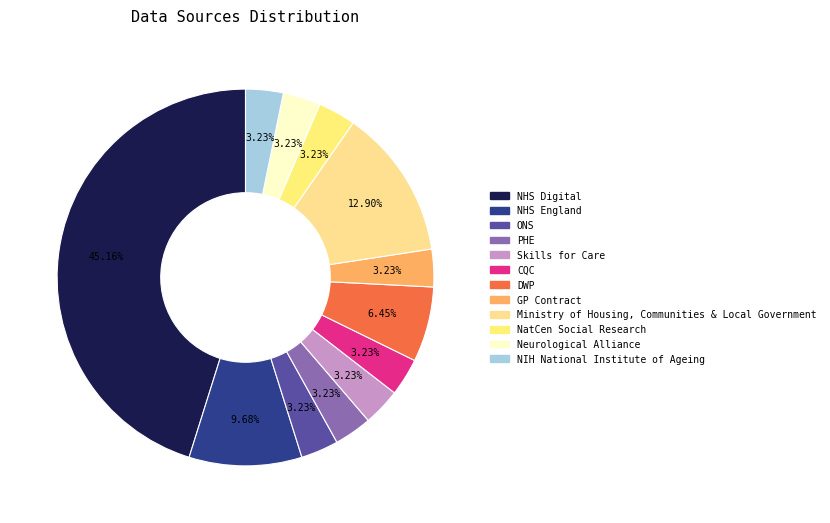

To the nearest percent, what portion does CQC represent?

3%